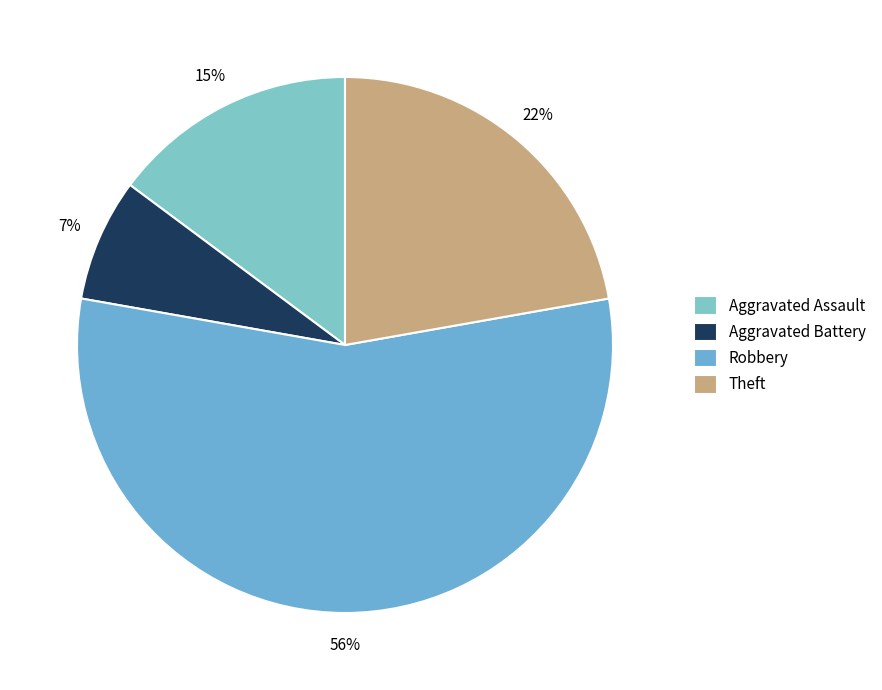

Which category has the biggest portion of the pie?

Robbery